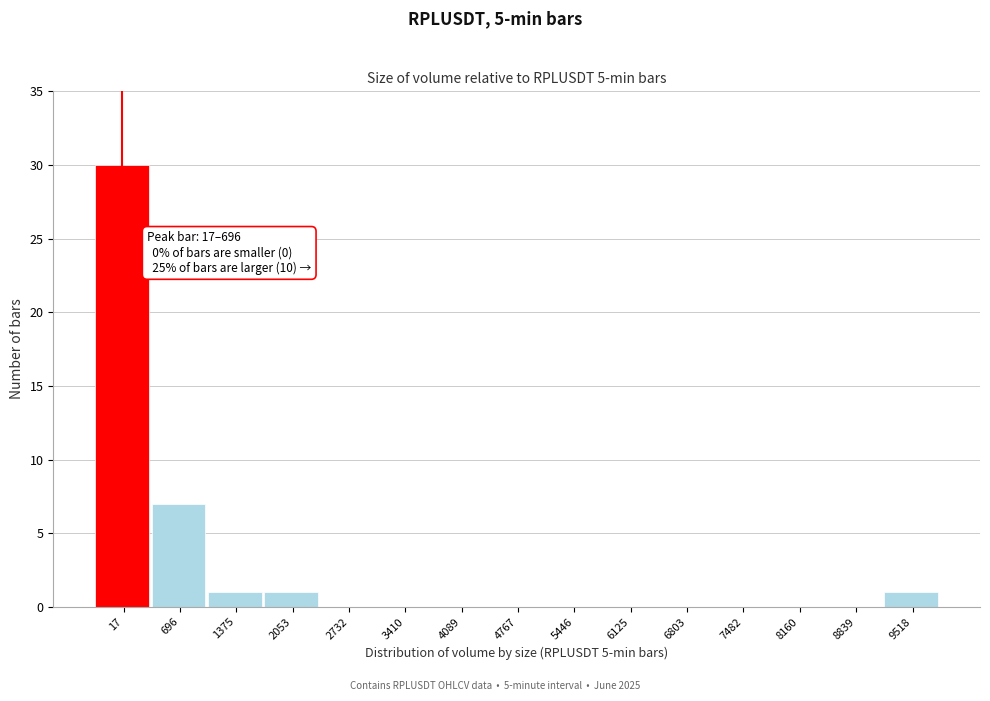

Reading left to right, extract all data points from this chart.

17=30	696=7	1375=1	2053=1	2732=0	3410=0	4089=0	4767=0	5446=0	6125=0	6803=0	7482=0	8160=0	8839=0	9518=1